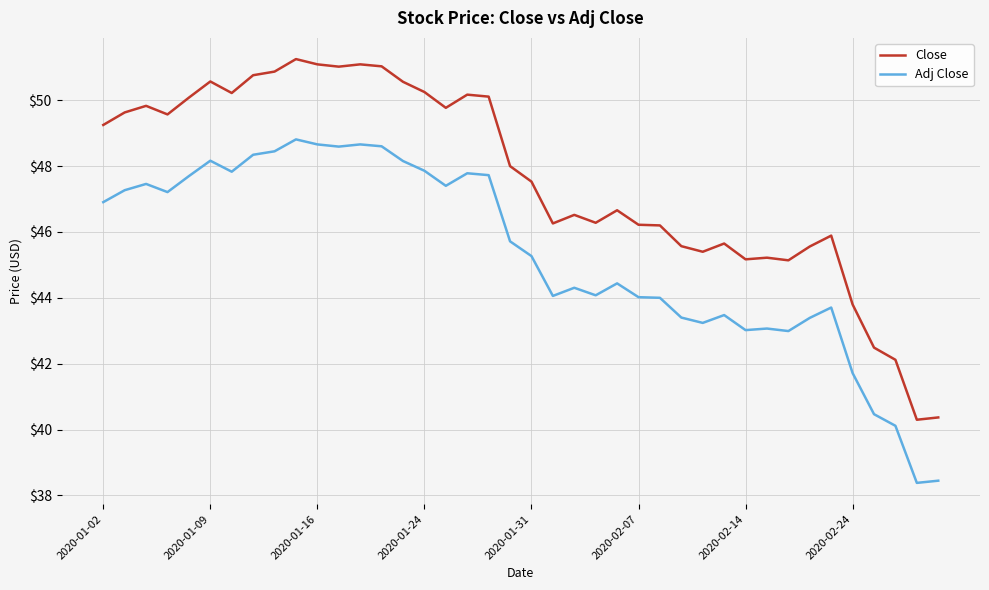

What is the smallest value displayed?

38.4